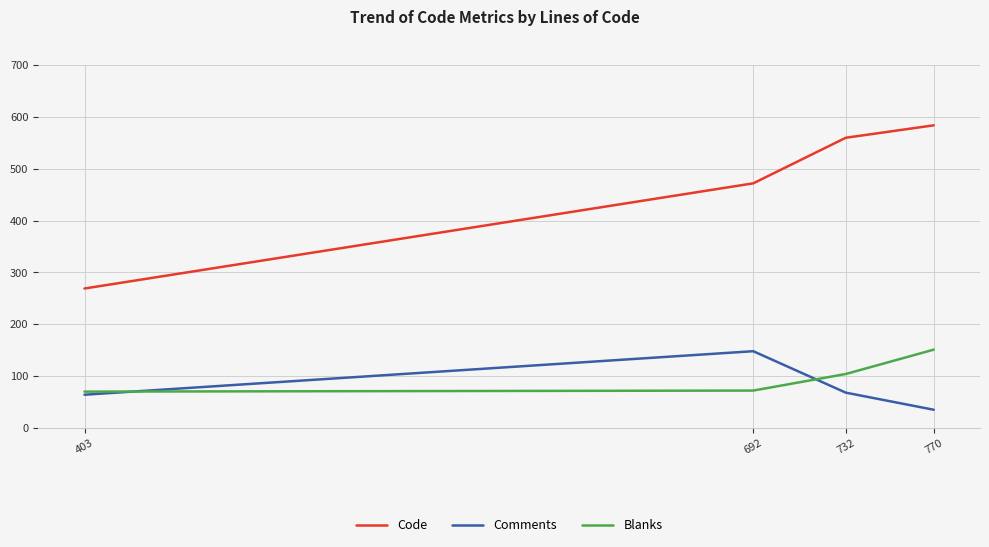

At which category is the sum across all series the highest?

770